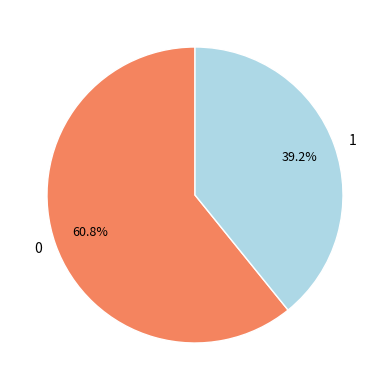

What percentage is the 1 slice, to the nearest percent?

39%